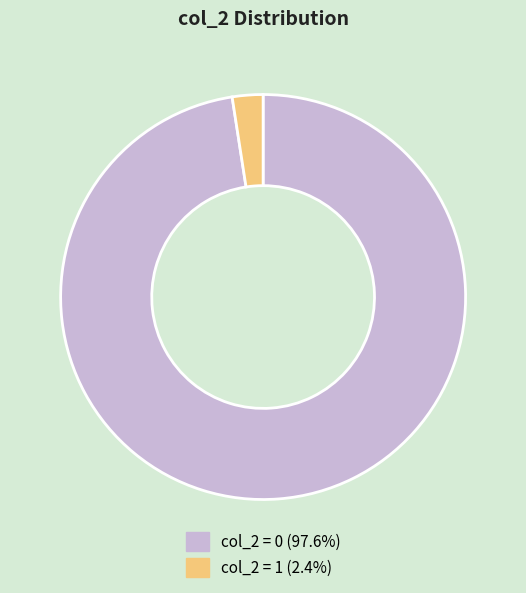

Is there a majority slice in this chart?

Yes